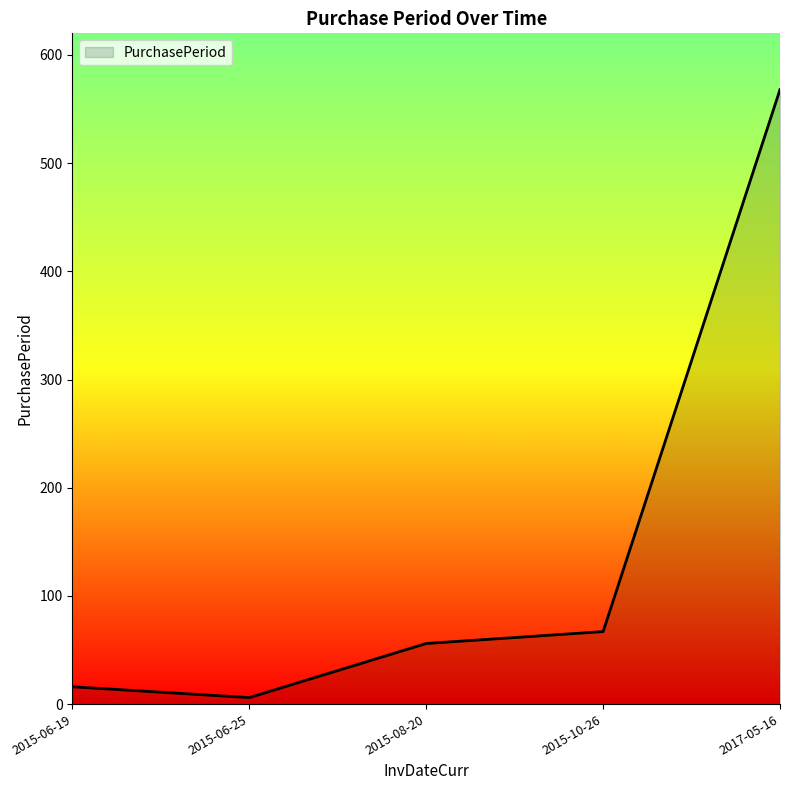

Does the chart display data point markers on the line(s)?

No